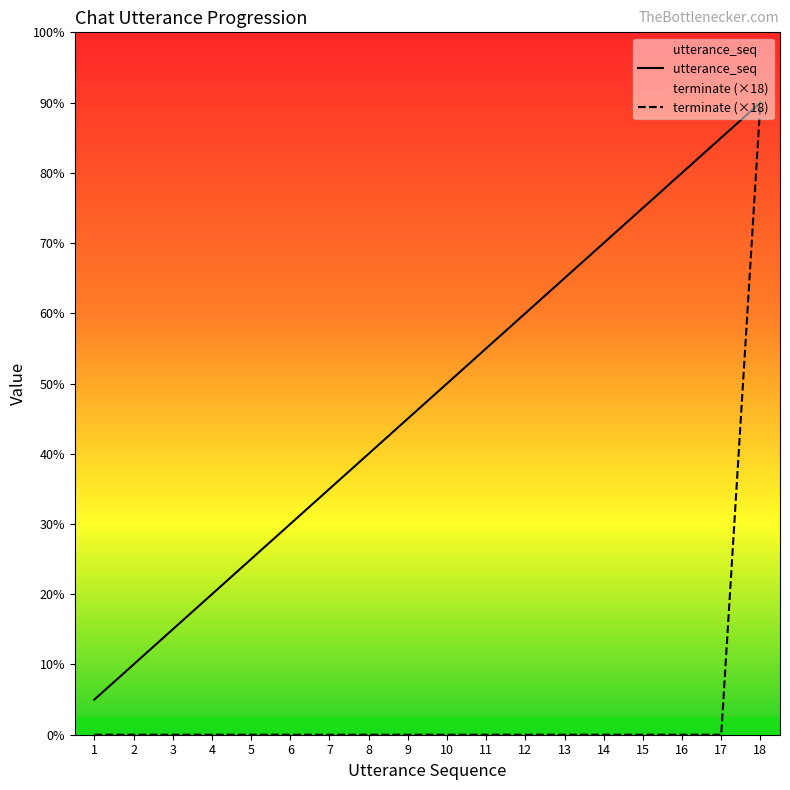

What is the sum of the utterance_seq values at 12 and 3?

15